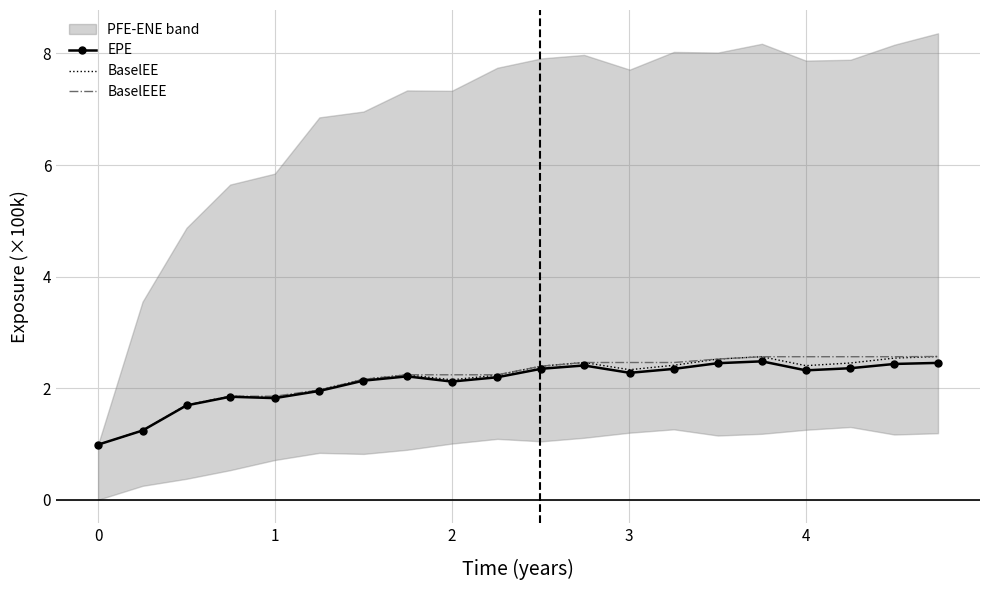

What is the maximum value for EPE?

2.5